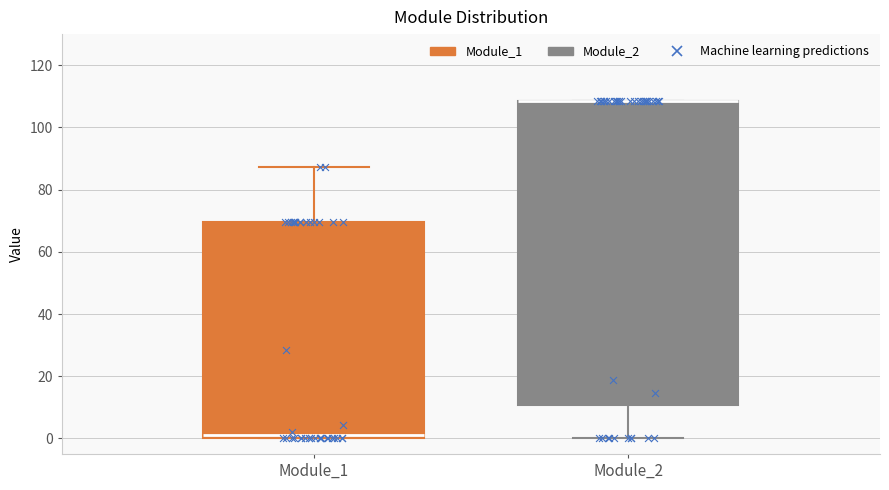

Where does the lower whisker of the box for Module_2 end on the y-axis? The values are not printed on the chart, so give them approximately, as read against the axis.

0